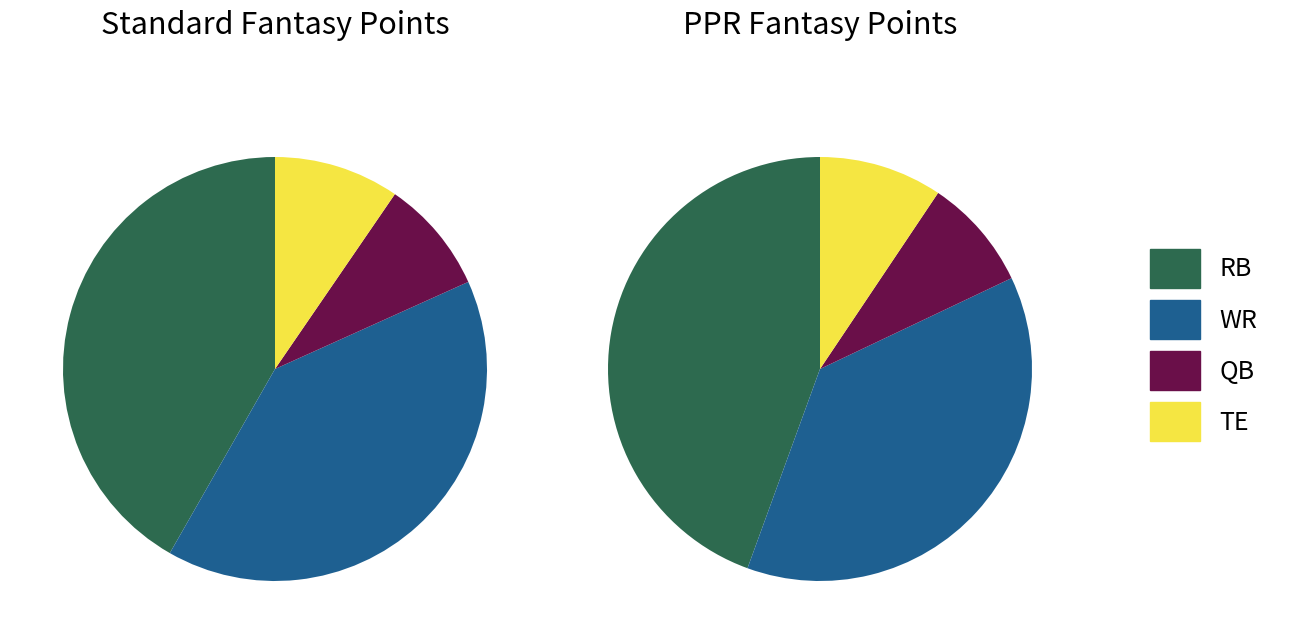

What is the change in value from RB to WR?

-2